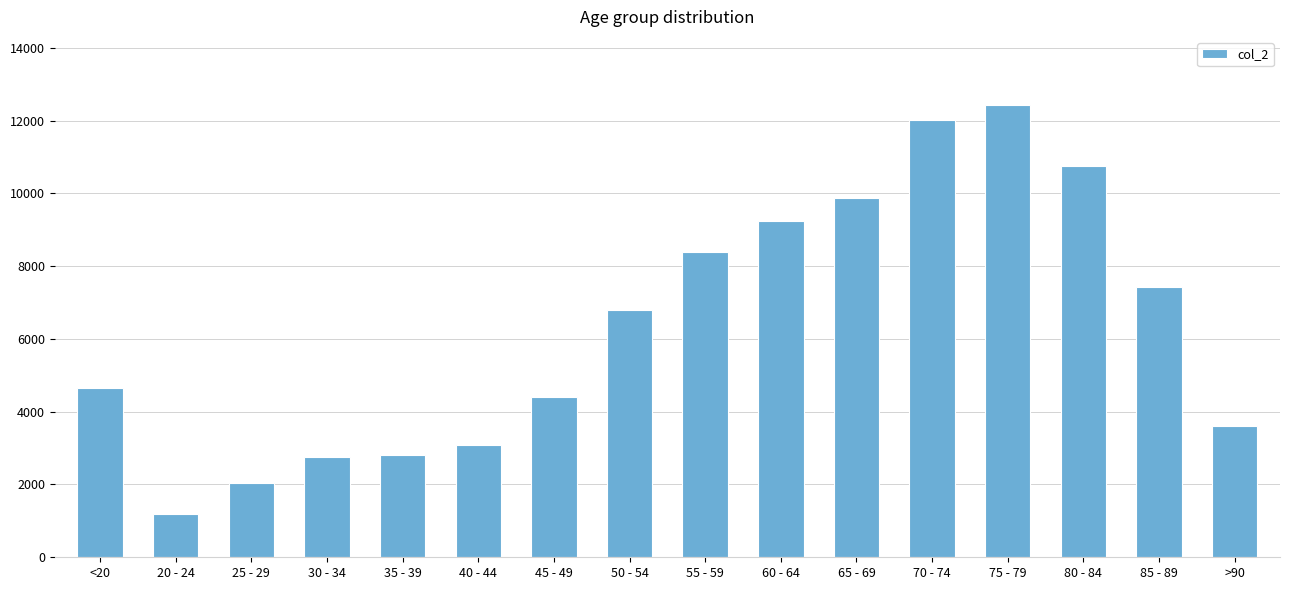

Approximately how many times larger is the value at 60 - 64 compared to >90?

2.6